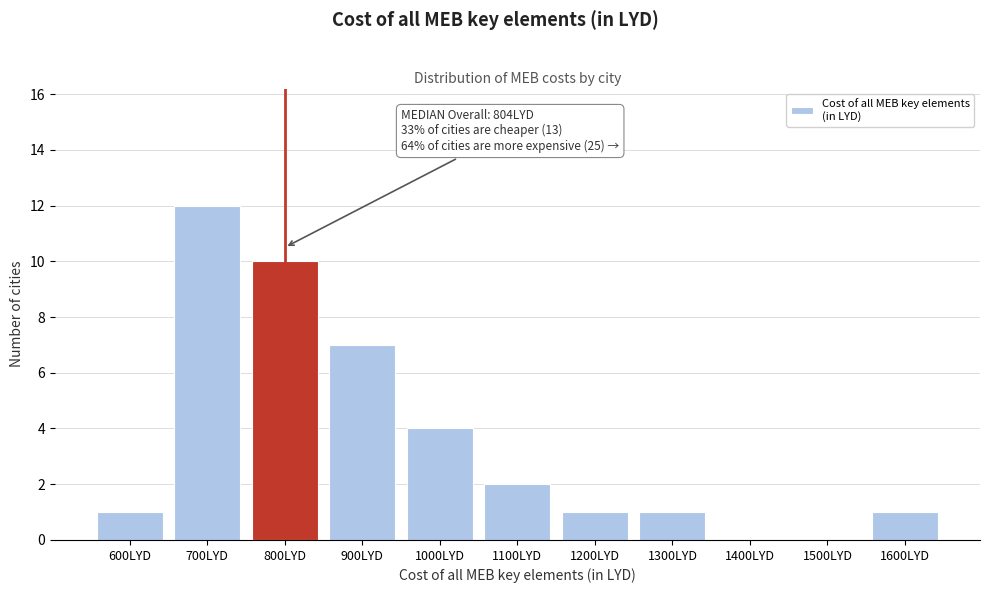

Reading left to right, extract all data points from this chart.

600LYD=1	700LYD=12	800LYD=10	900LYD=7	1000LYD=4	1100LYD=2	1200LYD=1	1300LYD=1	1400LYD=0	1500LYD=0	1600LYD=1